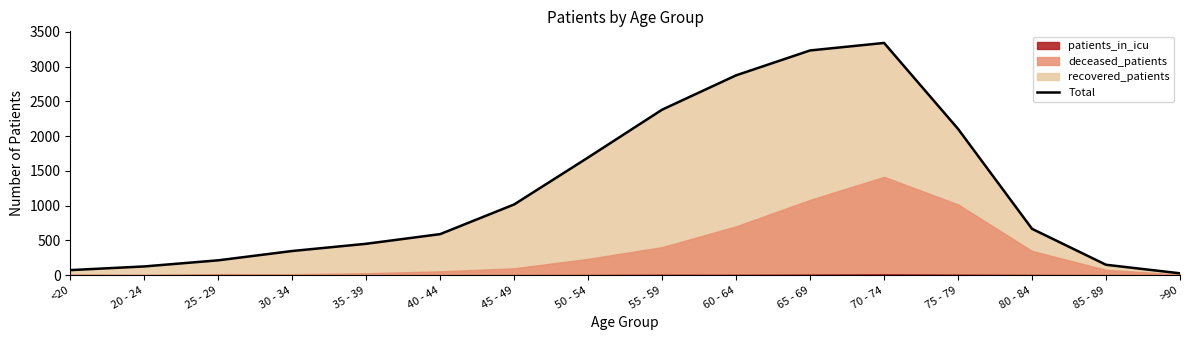

At which label does recovered_patients first exceed 536?

45 - 49